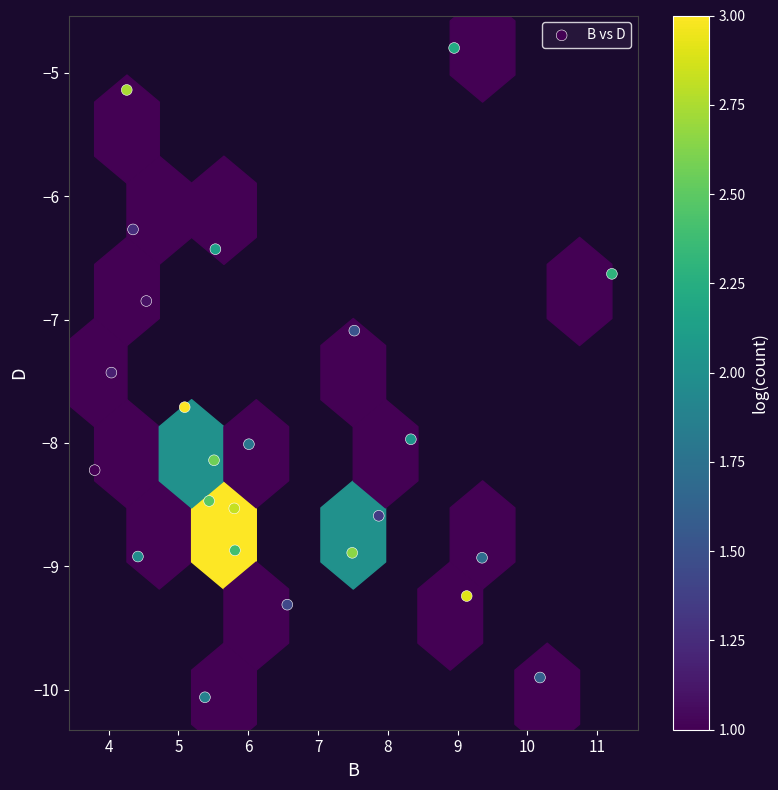

What Y value in the scatter plot is closest to -7?

-7.1